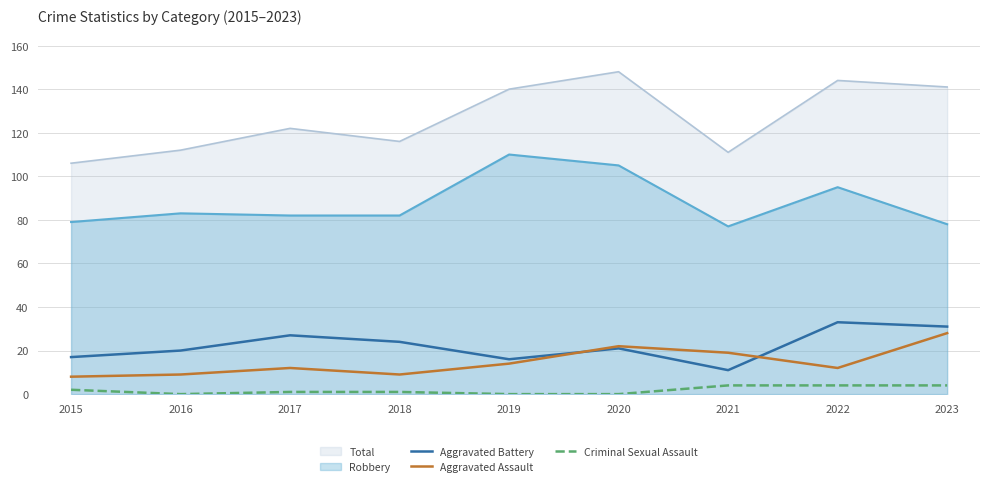

At which label does Criminal Sexual Assault first exceed 1?

2015